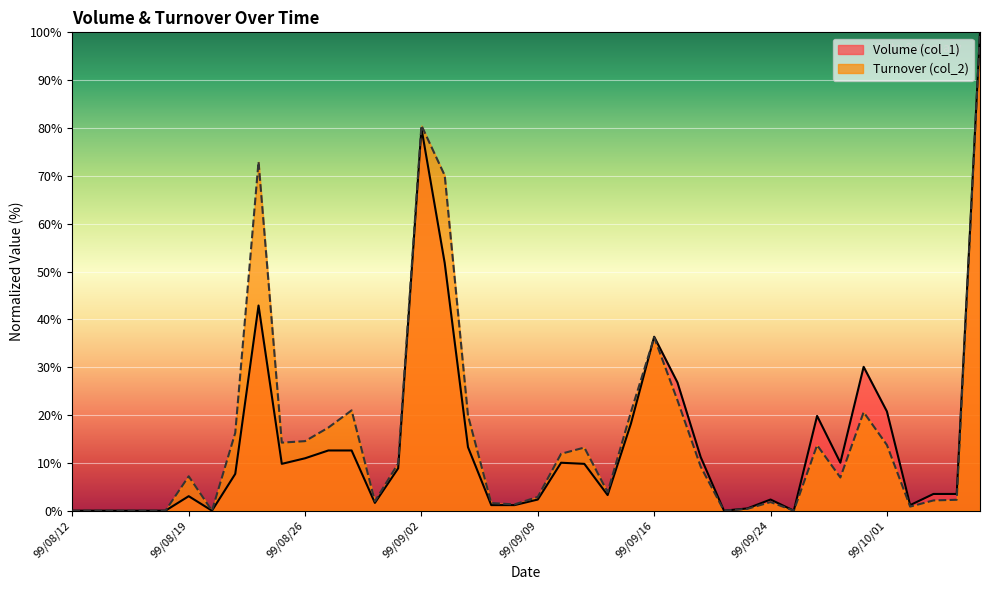

What is the sum of all Turnover (col_2) values?

632.1